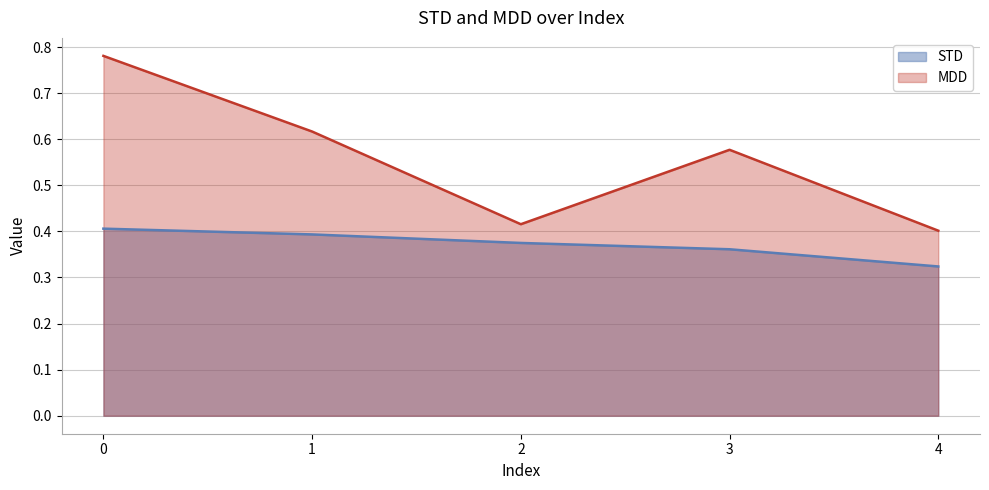

Rank the categories by MDD value from lowest to highest.

4, 2, 3, 1, 0